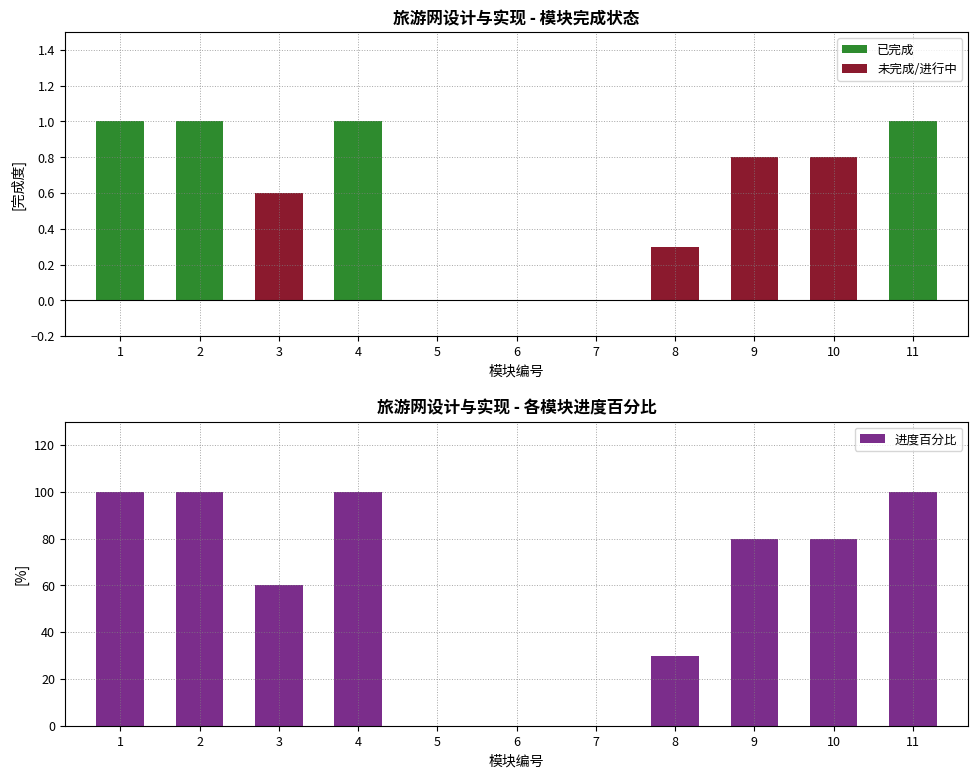

Reading left to right, list all the values displayed in this chart.

已完成: 1.0	1.0	0.0	1.0	0.0	0.0	0.0	0.0	0.0	0.0	1.0
未完成/进行中: 0.0	0.0	0.6	0.0	0.0	0.0	0.0	0.3	0.8	0.8	0.0
进度百分比: 1.0	1.0	0.6	1.0	0.0	0.0	0.0	0.3	0.8	0.8	1.0